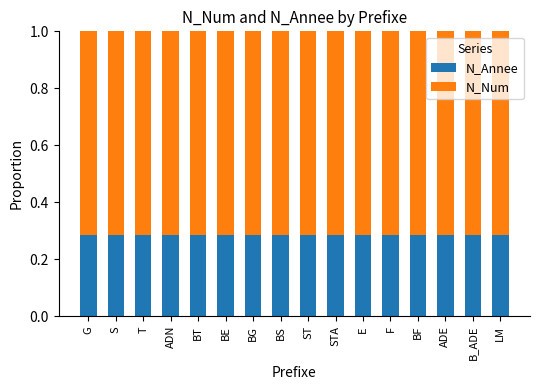

What is the sum of all N_Annee values?

4.6